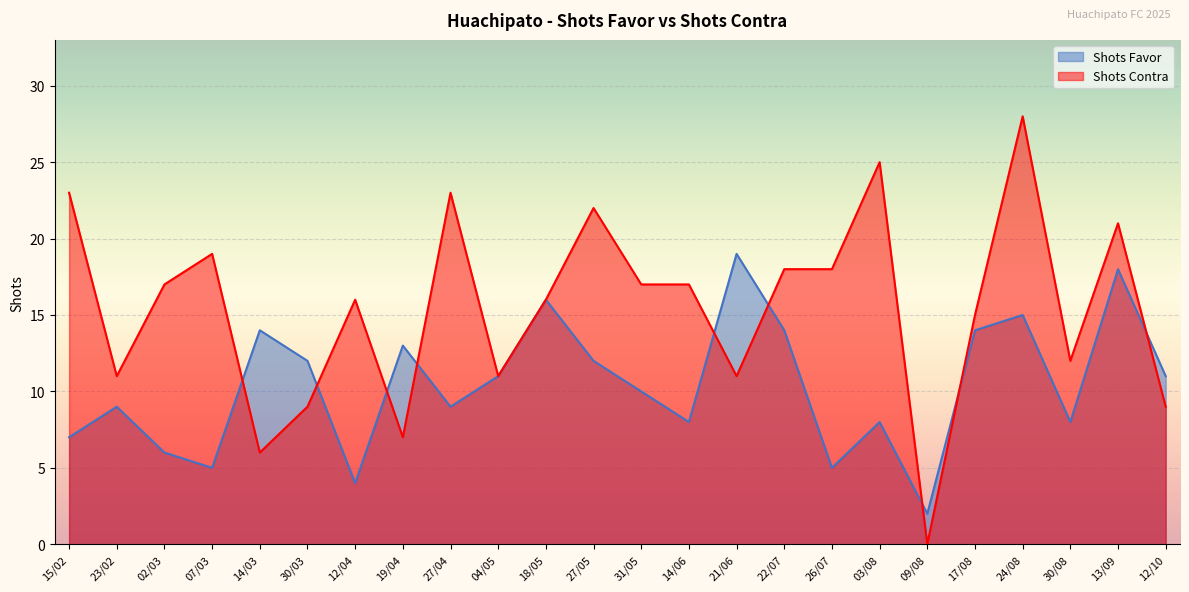

How many values in the Shots Contra series are below 17?

12